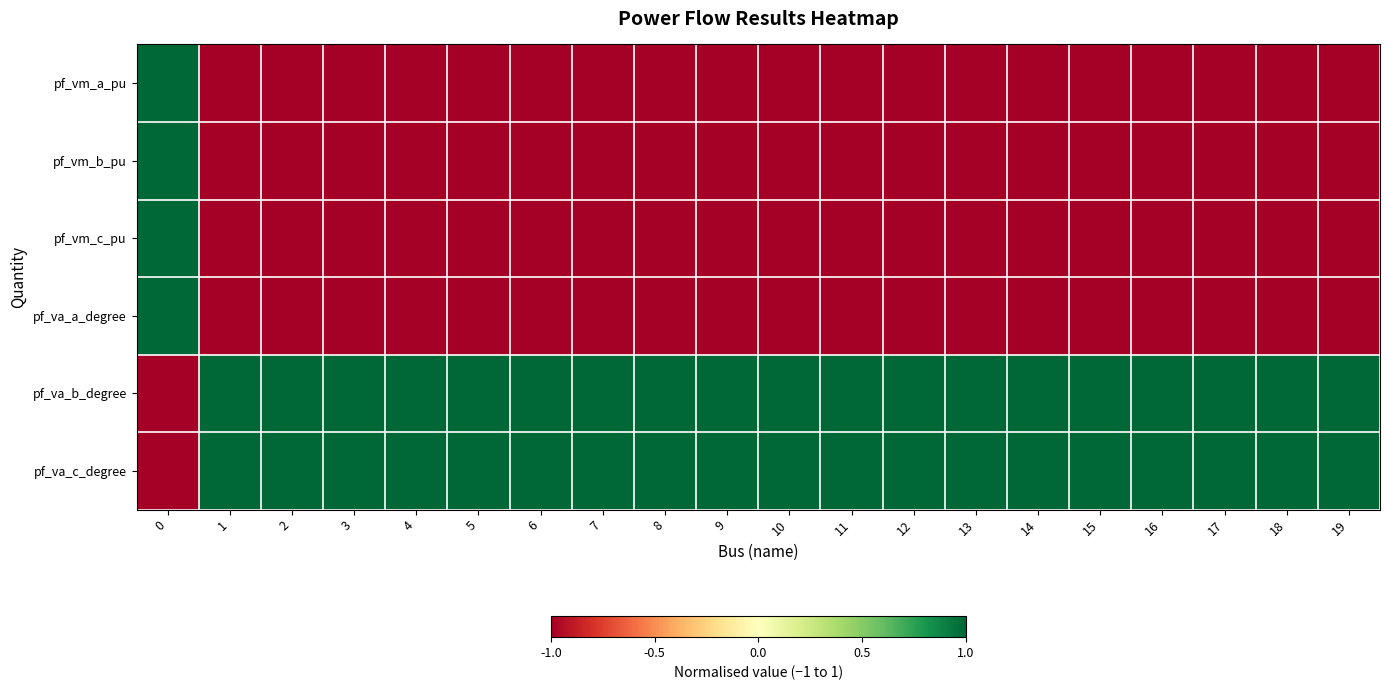

At 17, list the series in order from largest to smallest.

pf_va_b_degree, pf_va_c_degree, pf_vm_a_pu, pf_vm_c_pu, pf_va_a_degree, pf_vm_b_pu